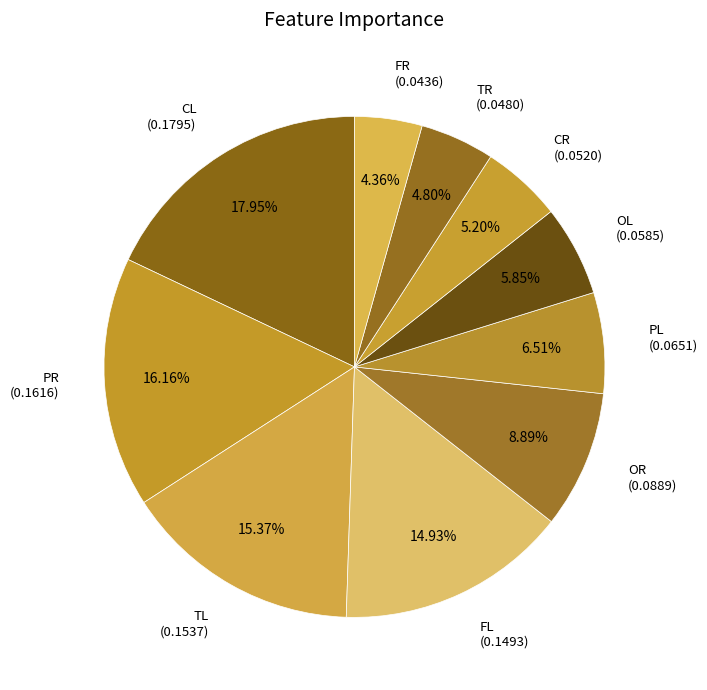

Which slice is the largest?

CL